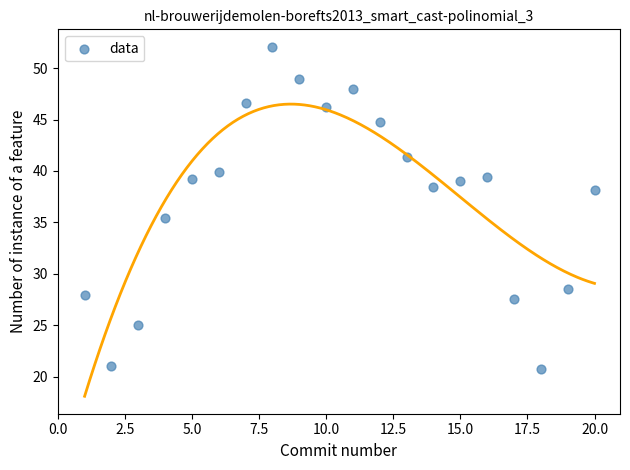

What is the range of Y values (max minus min)?

31.3